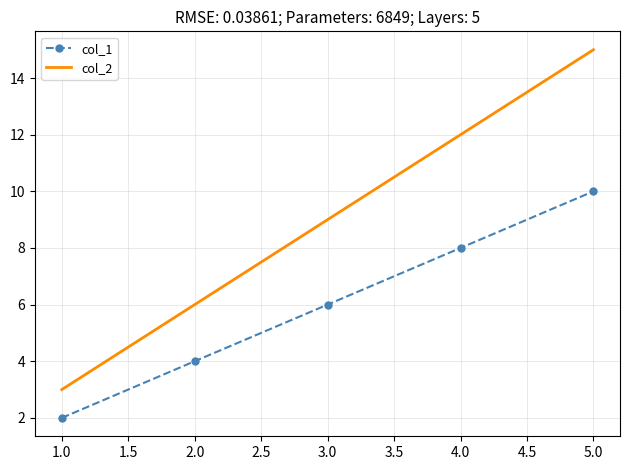

What is the sum of all col_1 values?

30